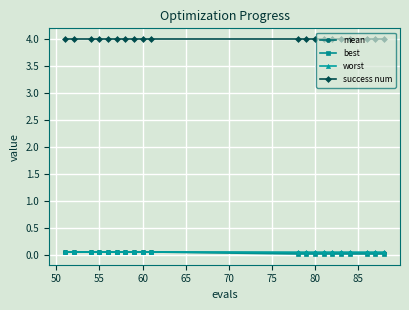

At how many categories does at least one series exceed 3?

20